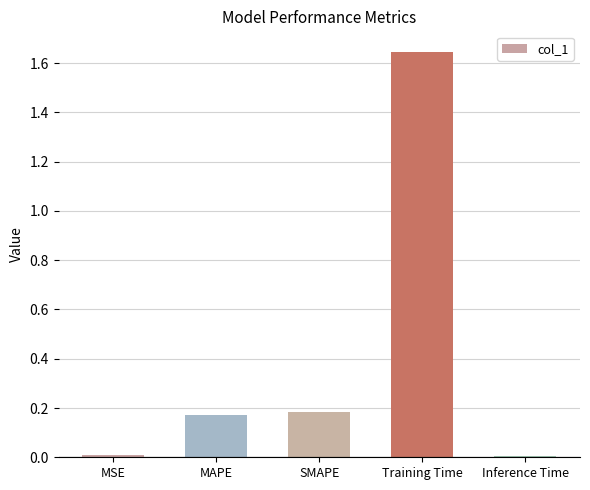

Which label corresponds to the largest value in the chart?

Training Time